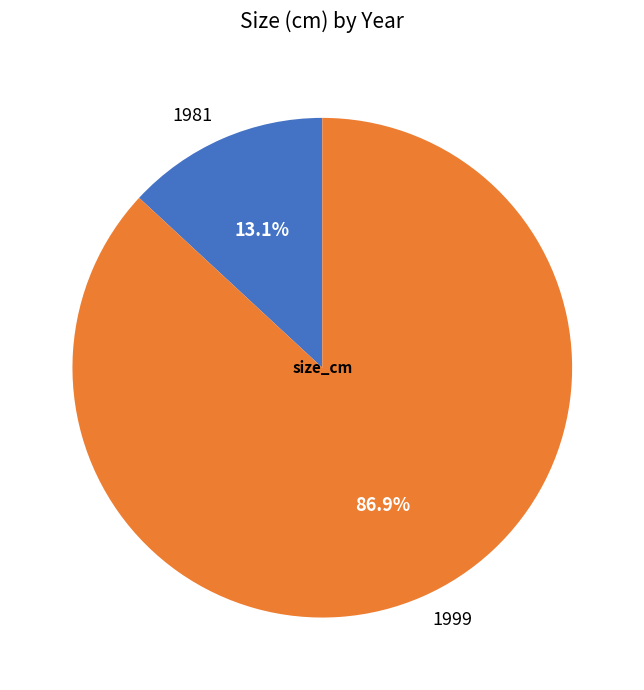

Is it true that 1999 is 99% of the pie?

False